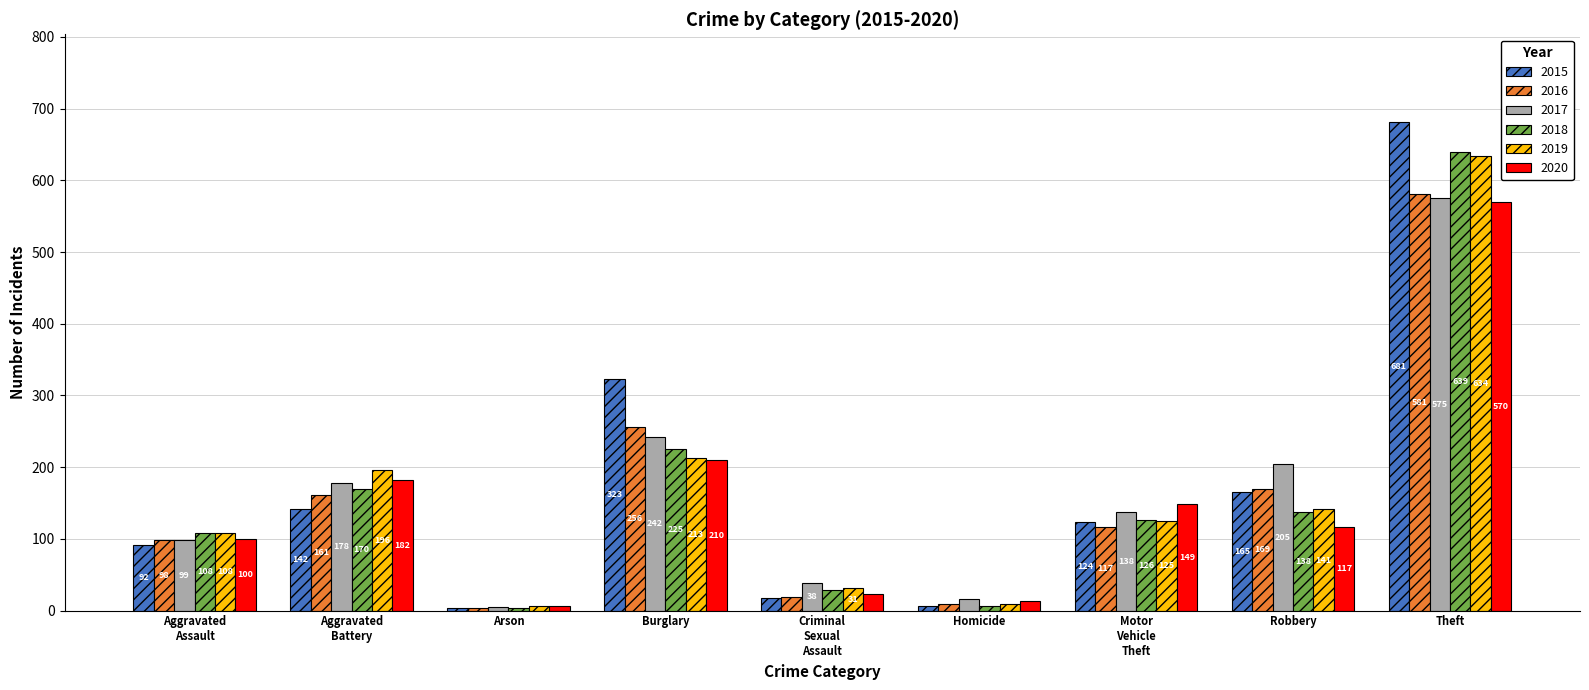

Which category has the highest value across all series?

Theft